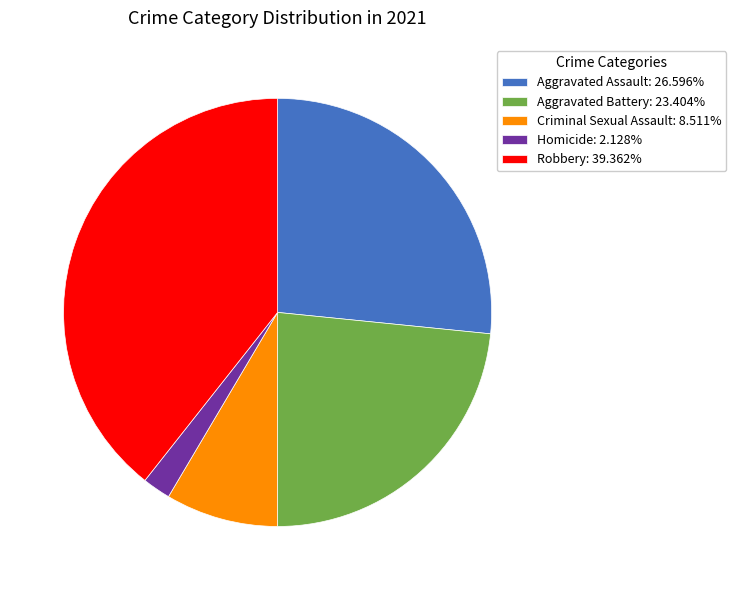

Is the sum of Aggravated Battery: 23.404% and Robbery: 39.362% greater than half?

Yes